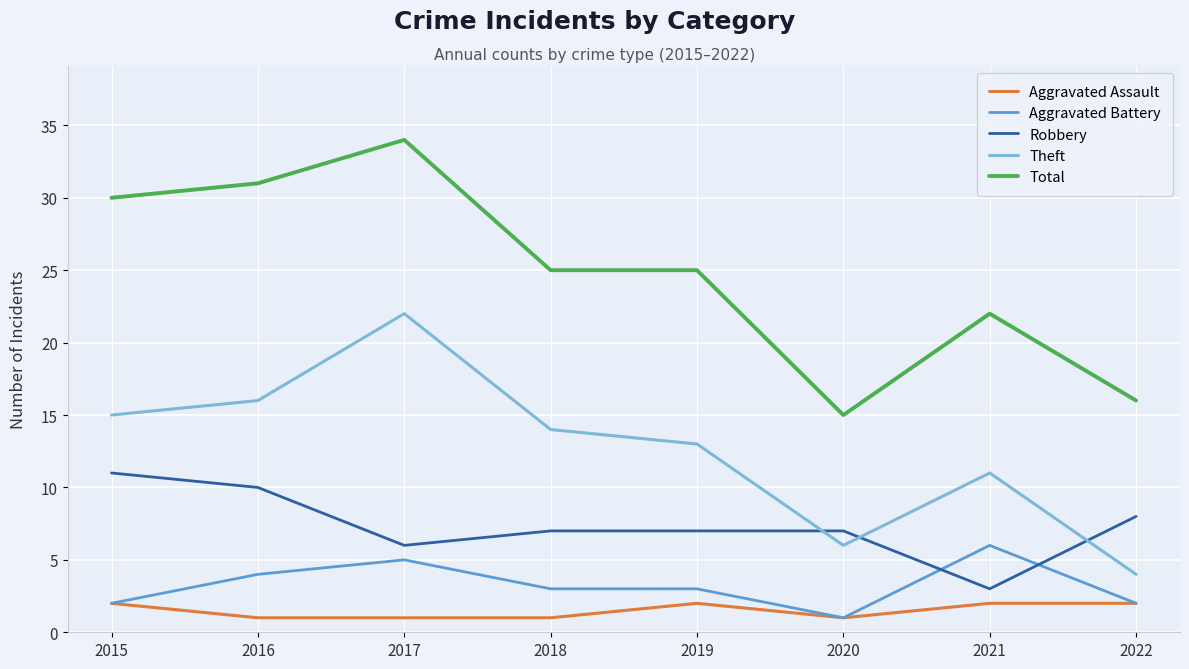

List the series in order of their peak value, highest first.

Total, Theft, Robbery, Aggravated Battery, Aggravated Assault